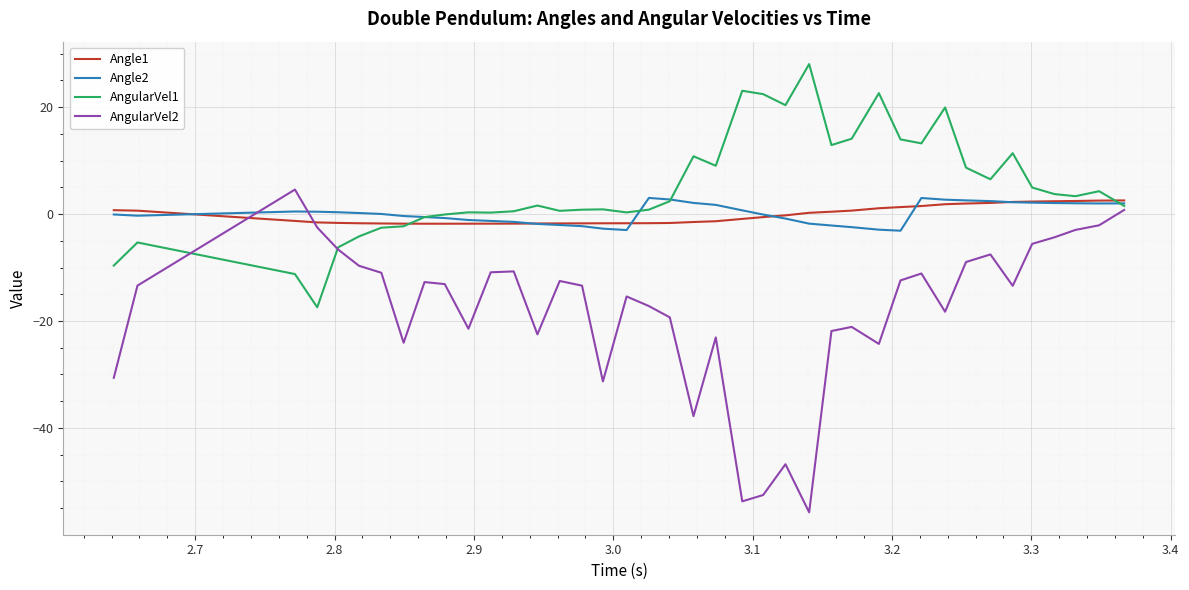

Which series has the widest spread of values?

AngularVel2